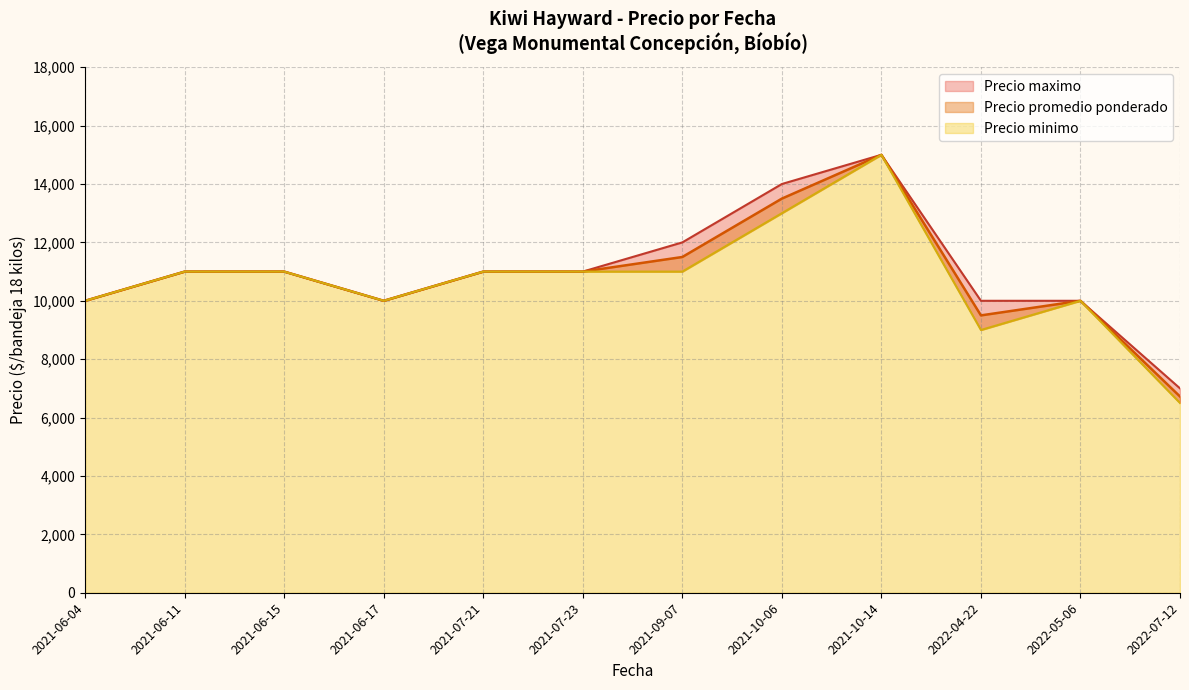

What is the difference between the second highest and minimum values in the Precio maximo series?

7000